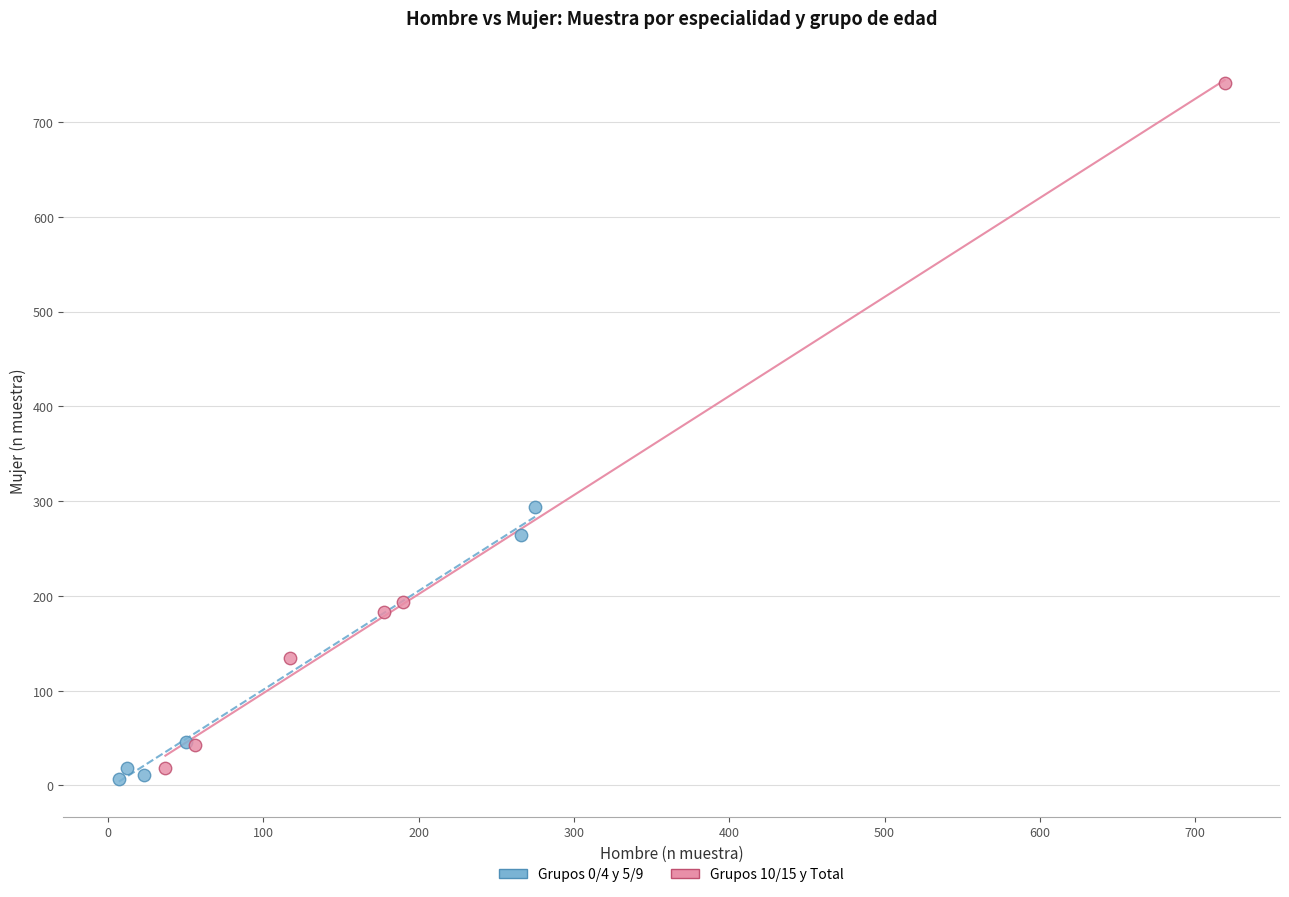

Which series has the widest spread of Y values?

Grupos 10/15 y Total